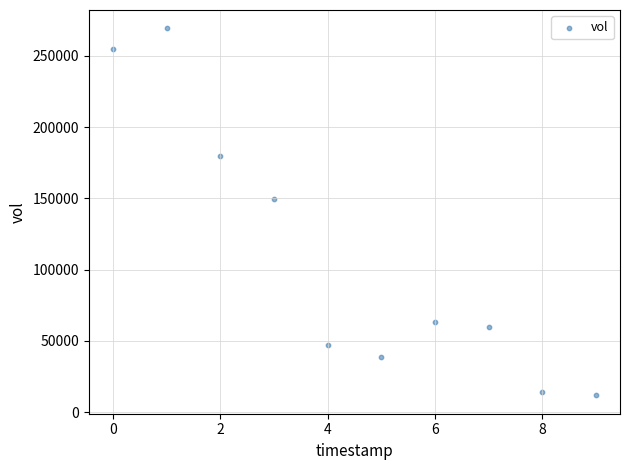

What is the range of Y values (max minus min)?

257700